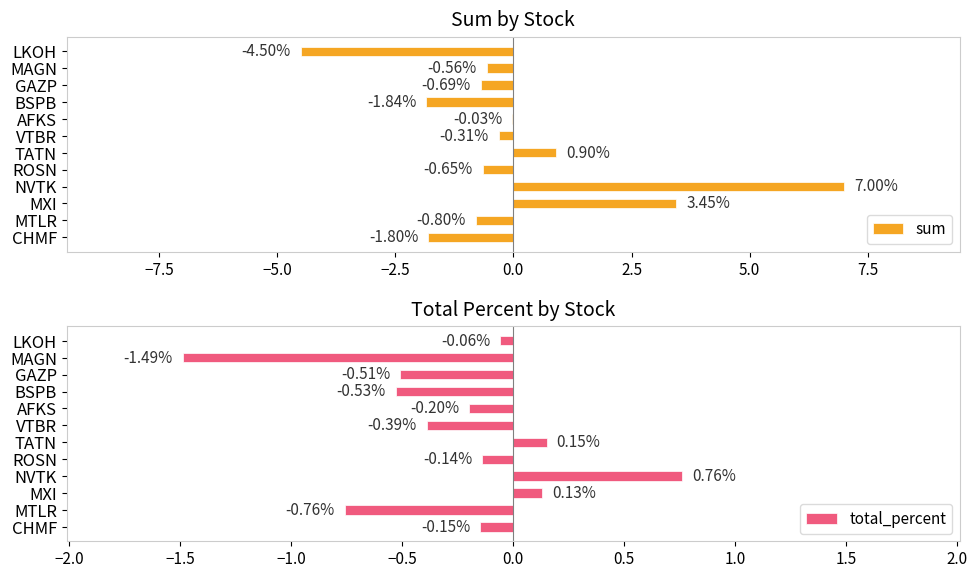

How many distinct data groups are displayed?

2